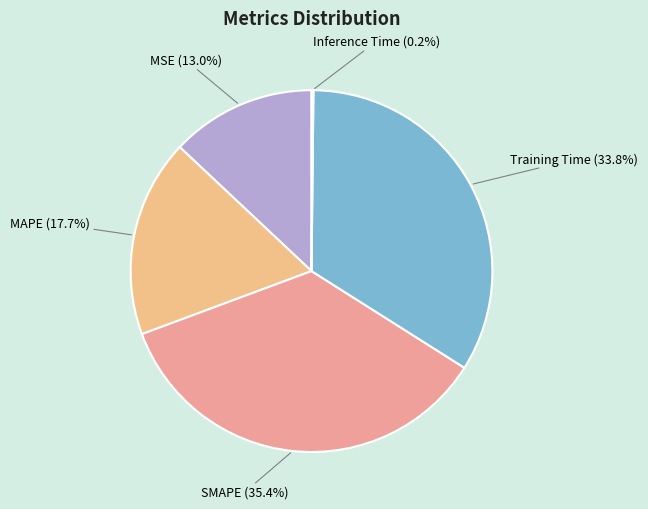

What is the largest slice in the pie chart?

SMAPE